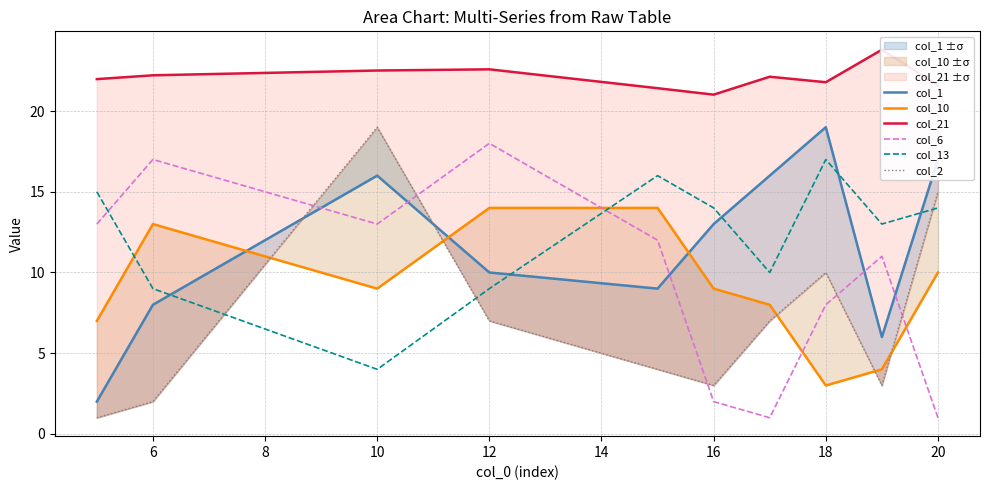

What is the maximum value shown in the chart?

23.8